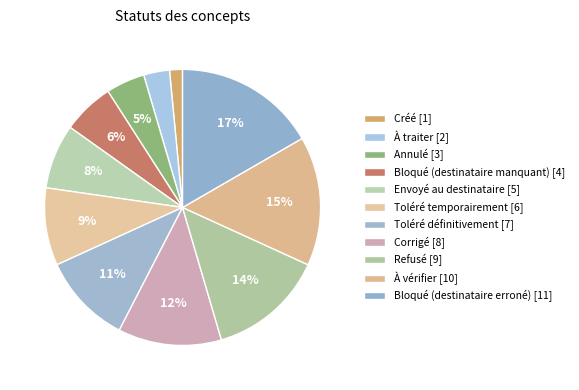

To the nearest percent, what percentage of the pie is Bloqué (destinataire erroné)?

17%